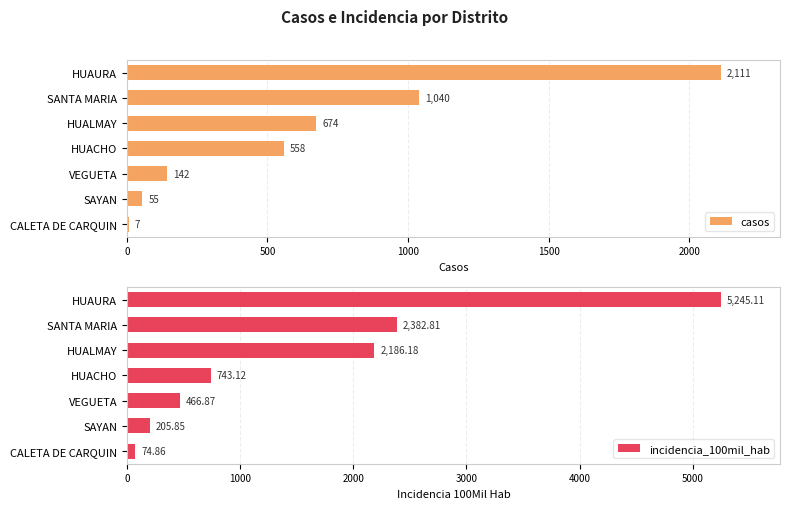

What is the difference between the maximum and minimum values in the casos series?

2104